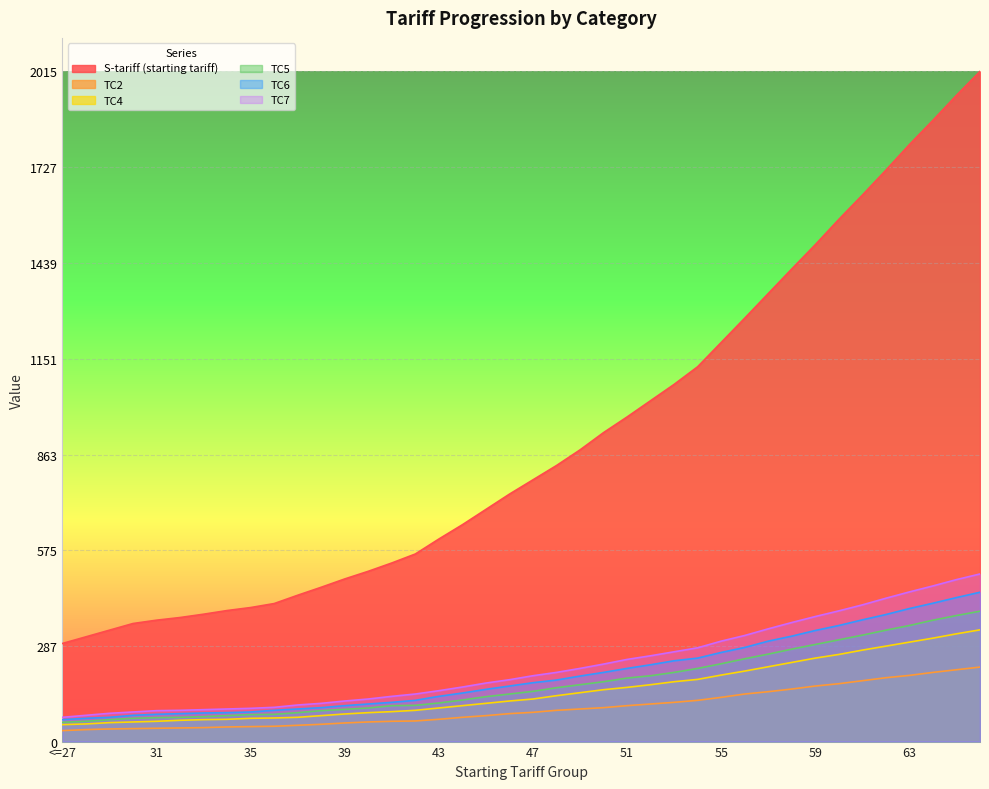

At how many categories does at least one series exceed 1869?

2